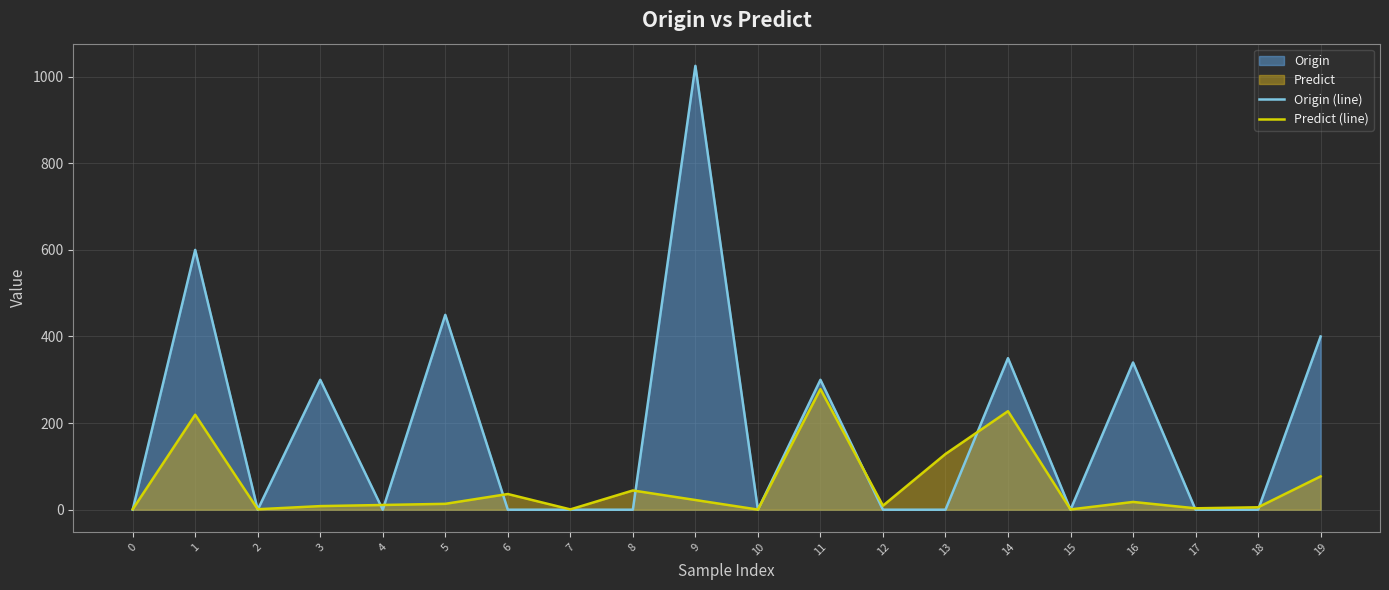

In Predict (line), how many points are higher than both neighbors (excluding endpoints)?

6